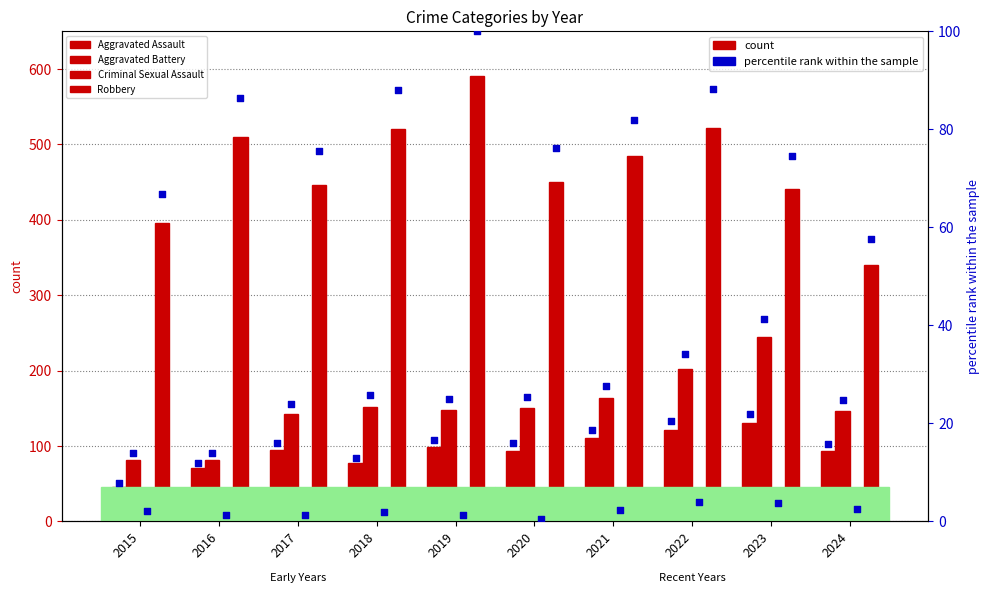

At how many categories does at least one series exceed 382?

9